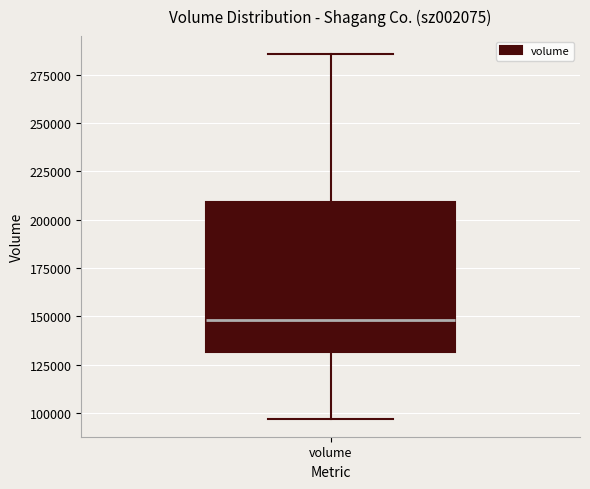

Where does the upper whisker of the box for volume end on the y-axis? The values are not printed on the chart, so give them approximately, as read against the axis.

285000